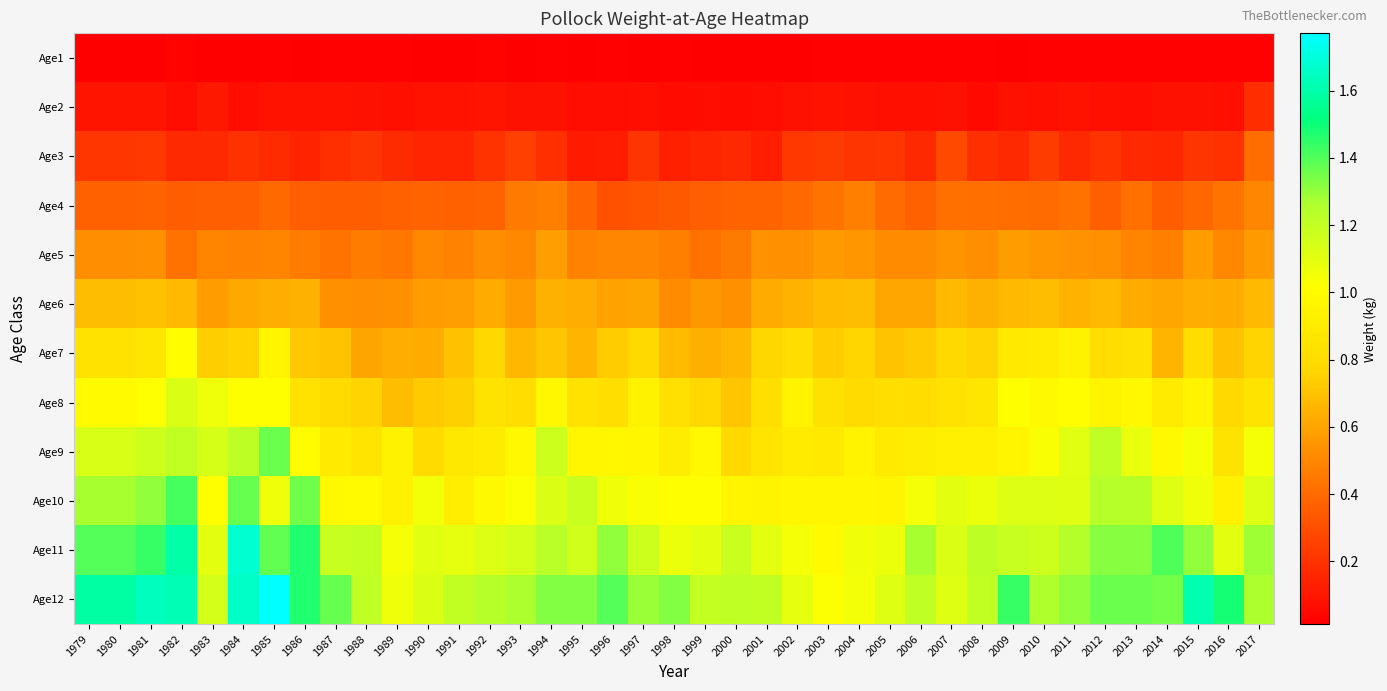

How many distinct data groups are displayed?

12